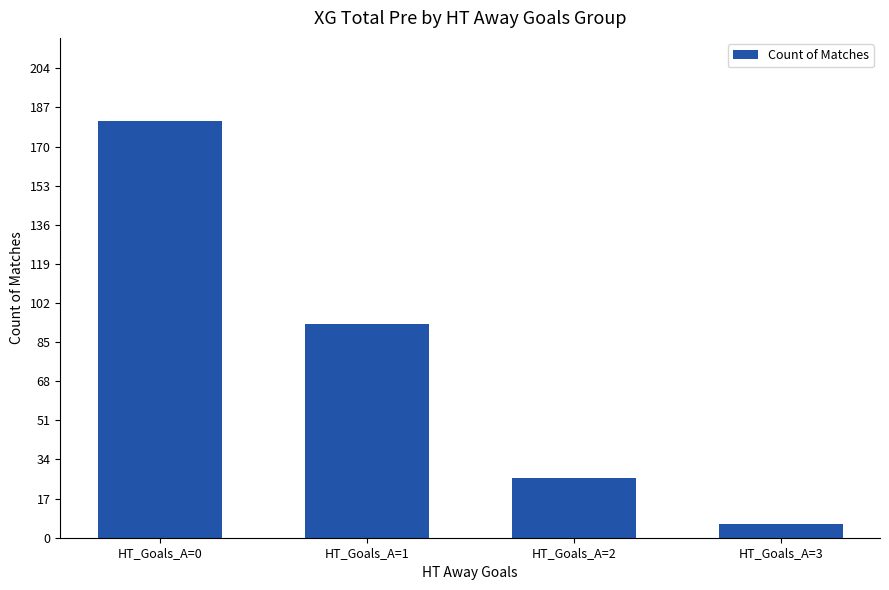

Is it true that the value at HT_Goals_A=0 is 108?

False